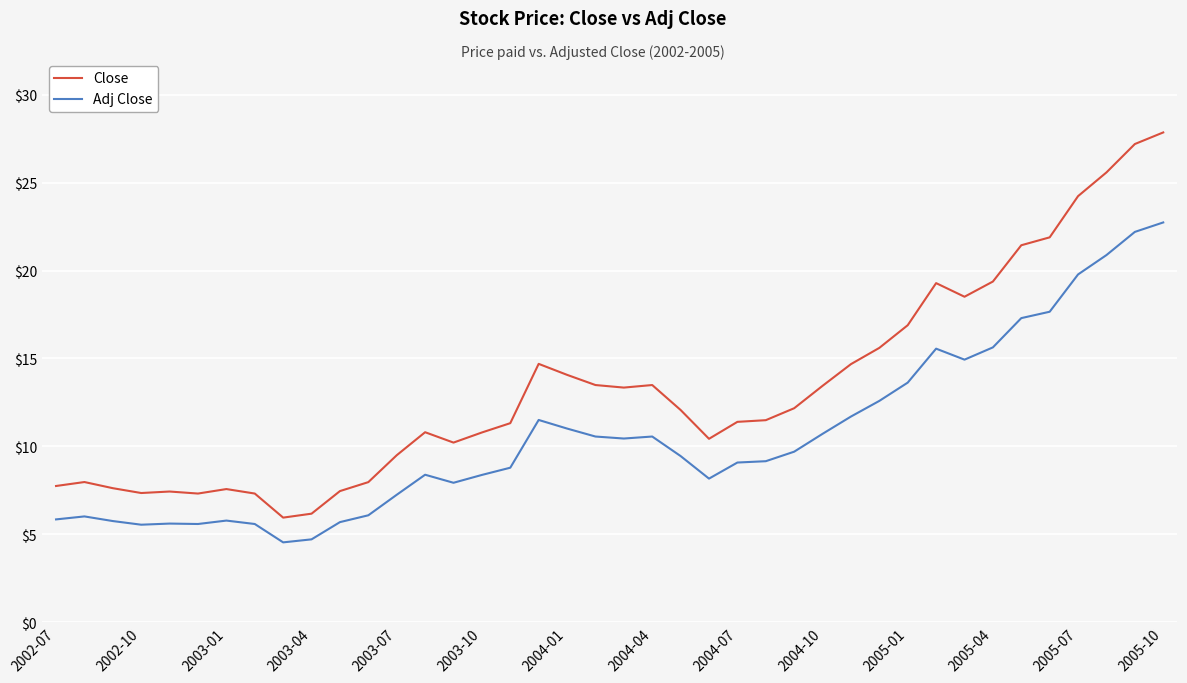

Which series has the widest spread of values?

Close